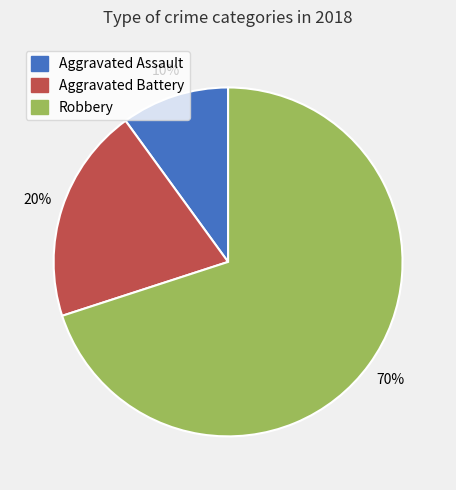

Rank the categories by value from lowest to highest.

Aggravated Assault, Aggravated Battery, Robbery